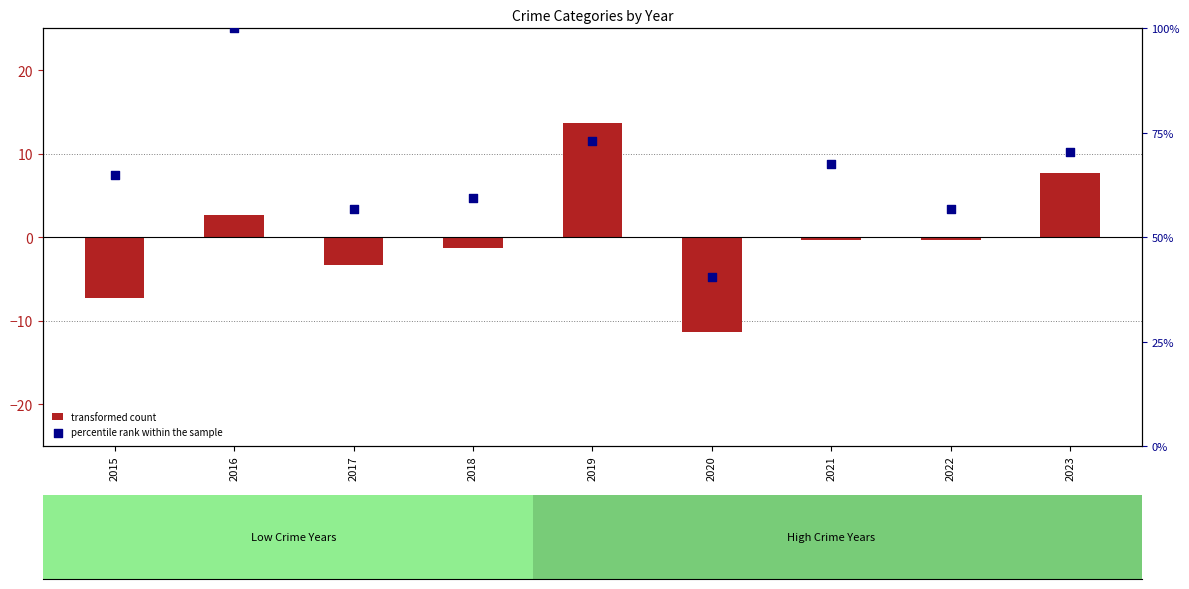

Which series reaches the maximum Y coordinate?

percentile rank within the sample